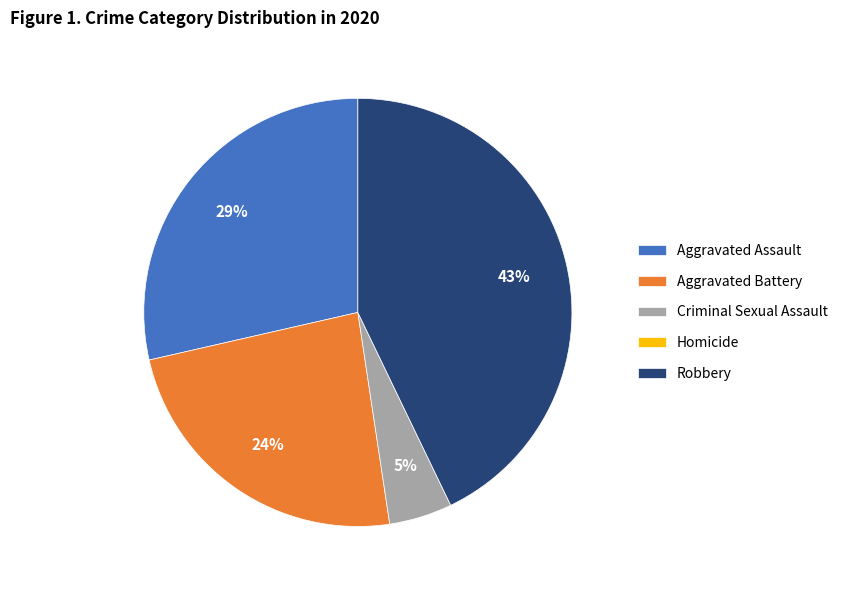

To the nearest percent, what portion does Criminal Sexual Assault represent?

5%